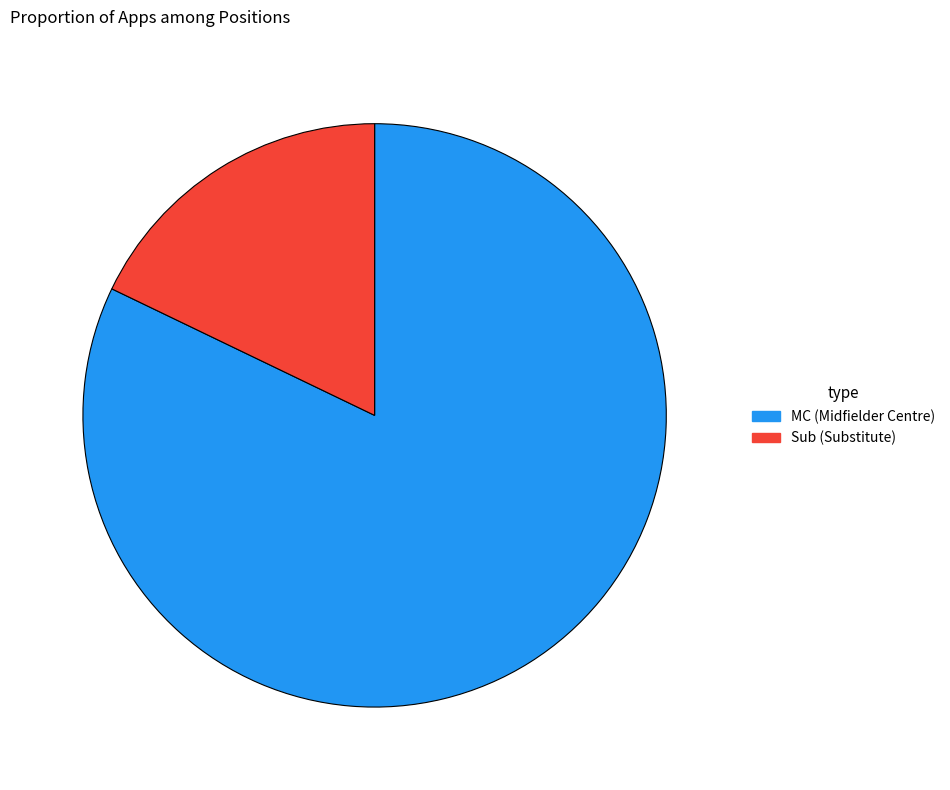

Approximately how many times larger is the value at Sub (Substitute) compared to MC (Midfielder Centre)?

0.2